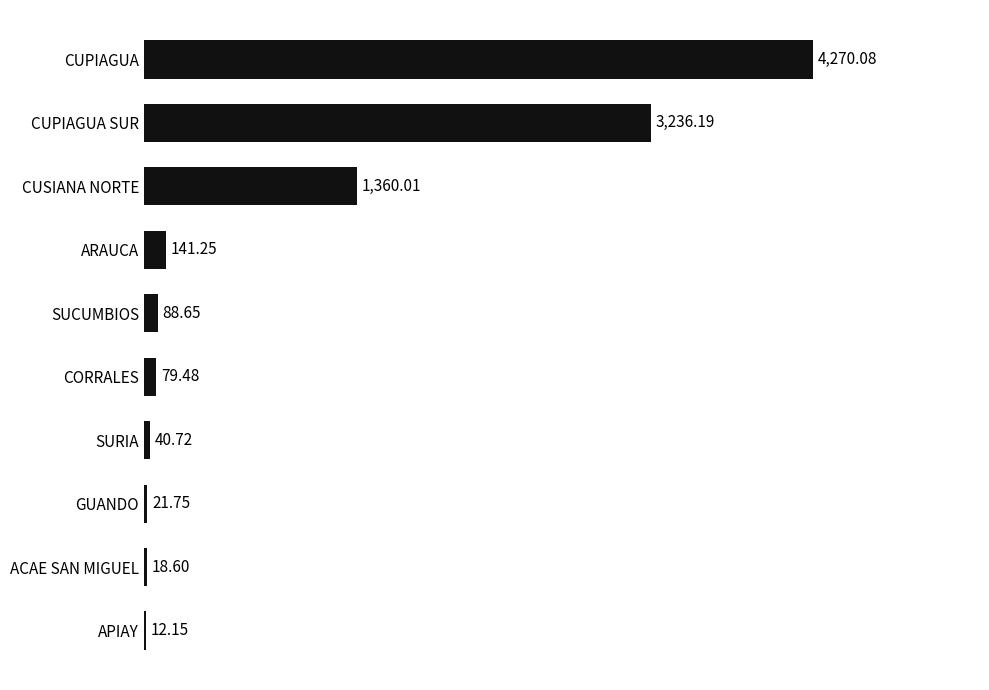

At which category does the chart reach its peak across all series?

CUPIAGUA